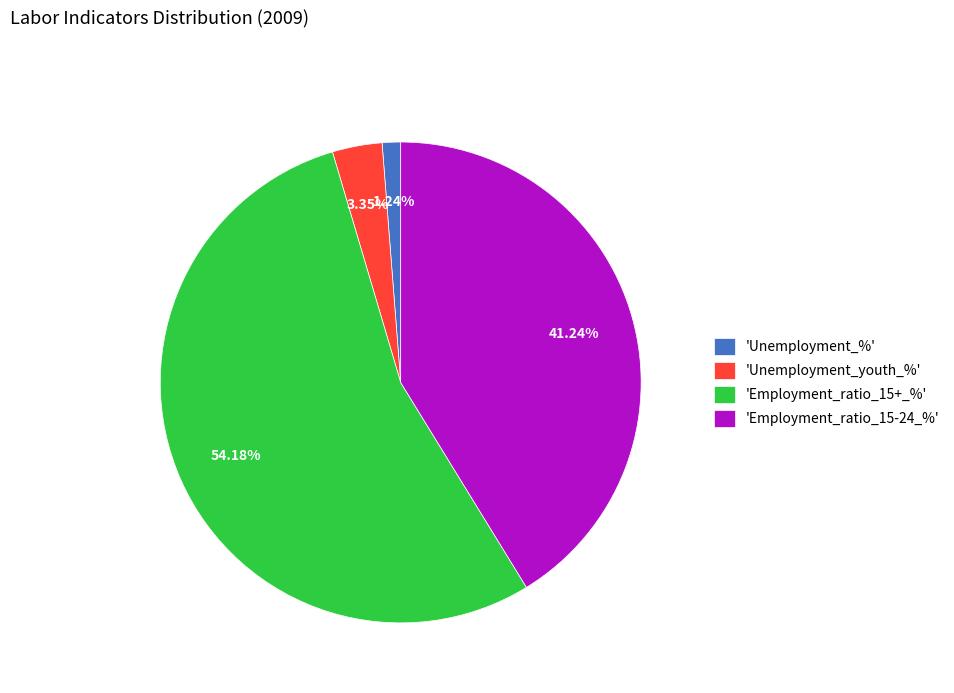

Do 'Unemployment_youth_%' and 'Unemployment_%' together represent more than half of the pie?

No